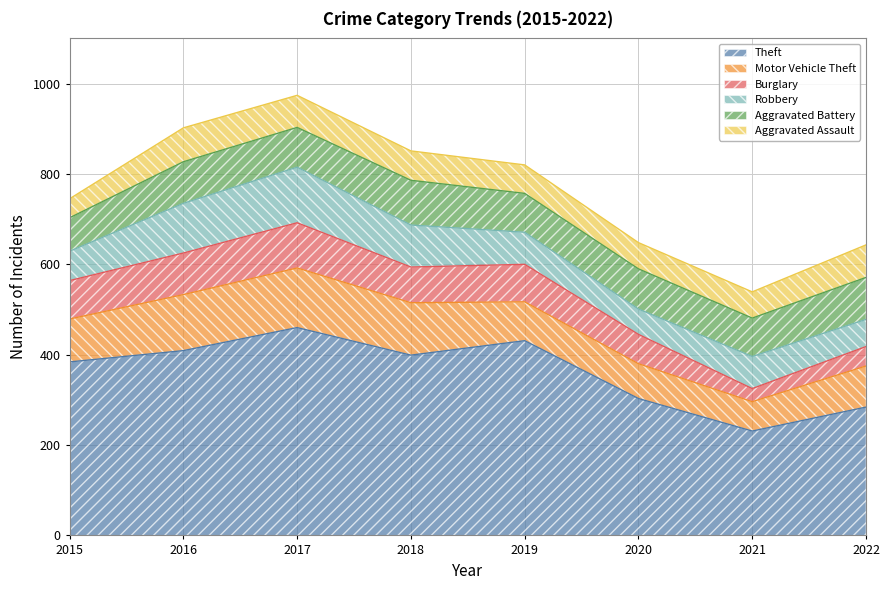

In Aggravated Battery, how many points are lower than both neighbors (excluding endpoints)?

3